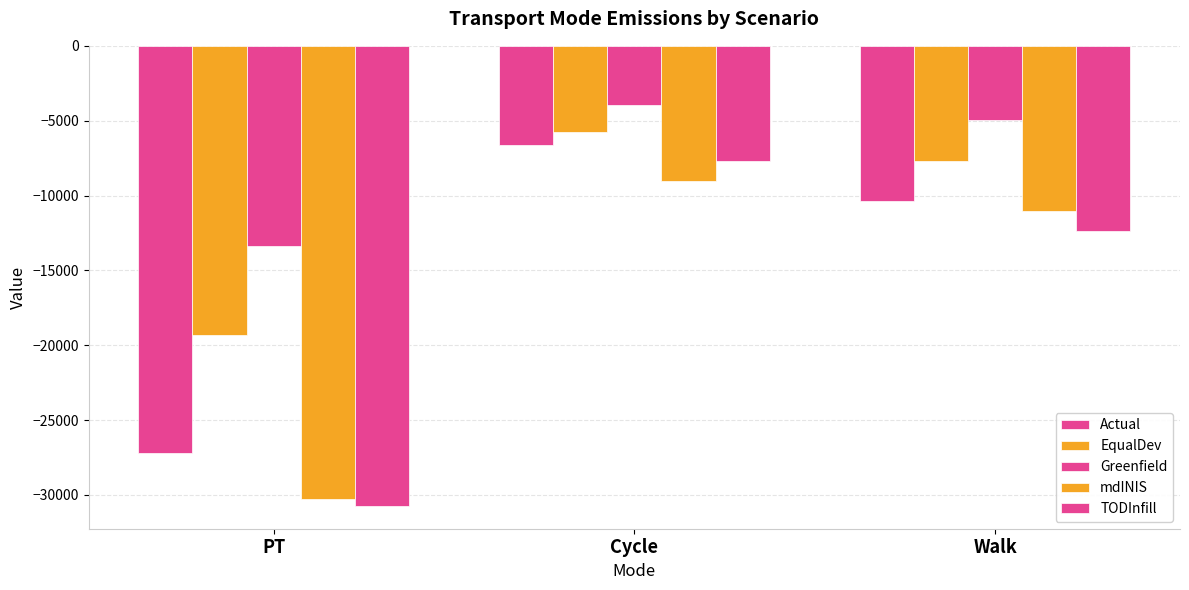

How many values in the TODInfill series exceed -12350?

1